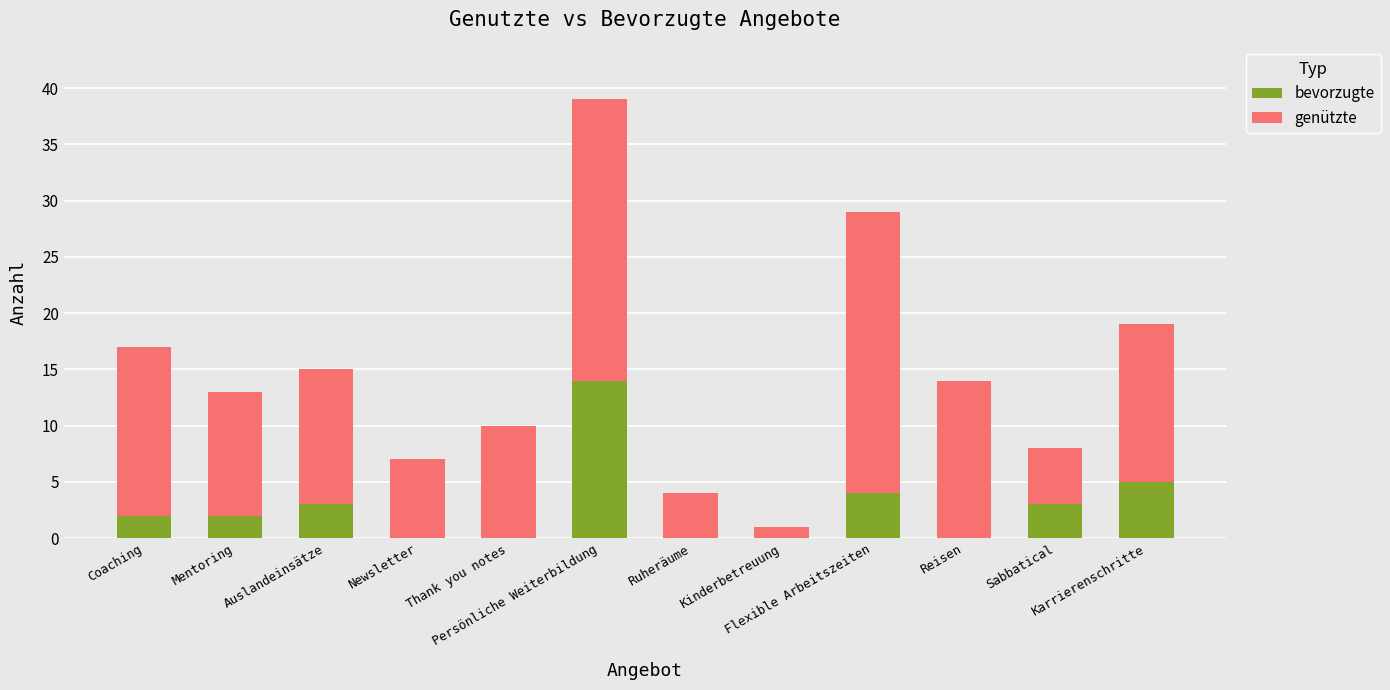

At which label does bevorzugte reach its peak?

Persönliche Weiterbildung